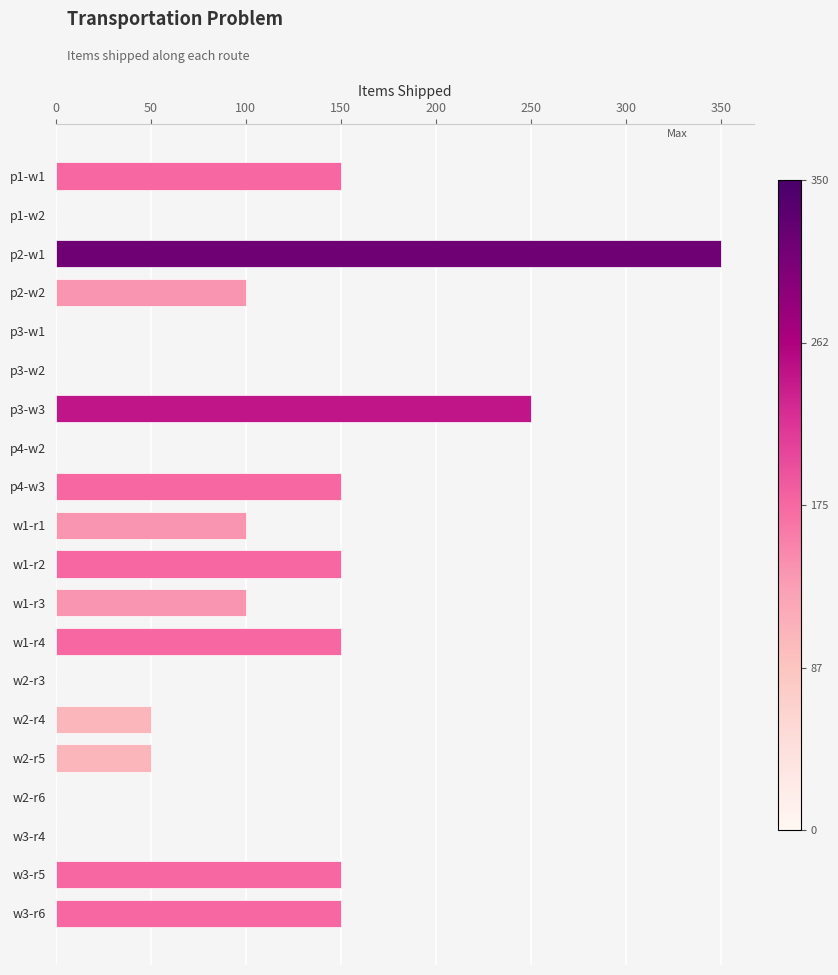

Reading bottom to top, what are all the values shown in this chart?

w3-r6=150	w3-r5=150	w3-r4=0	w2-r6=0	w2-r5=50	w2-r4=50	w2-r3=0	w1-r4=150	w1-r3=100	w1-r2=150	w1-r1=100	p4-w3=150	p4-w2=0	p3-w3=250	p3-w2=0	p3-w1=0	p2-w2=100	p2-w1=350	p1-w2=0	p1-w1=150